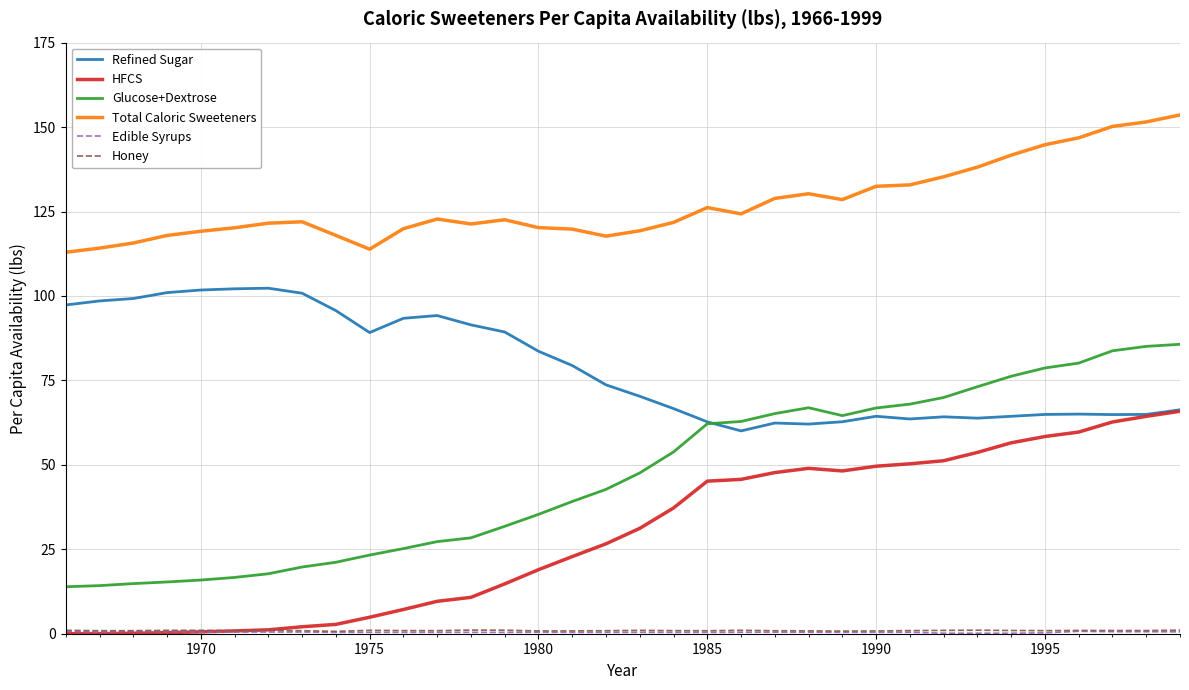

Which series has the largest range (max minus min)?

Glucose+Dextrose